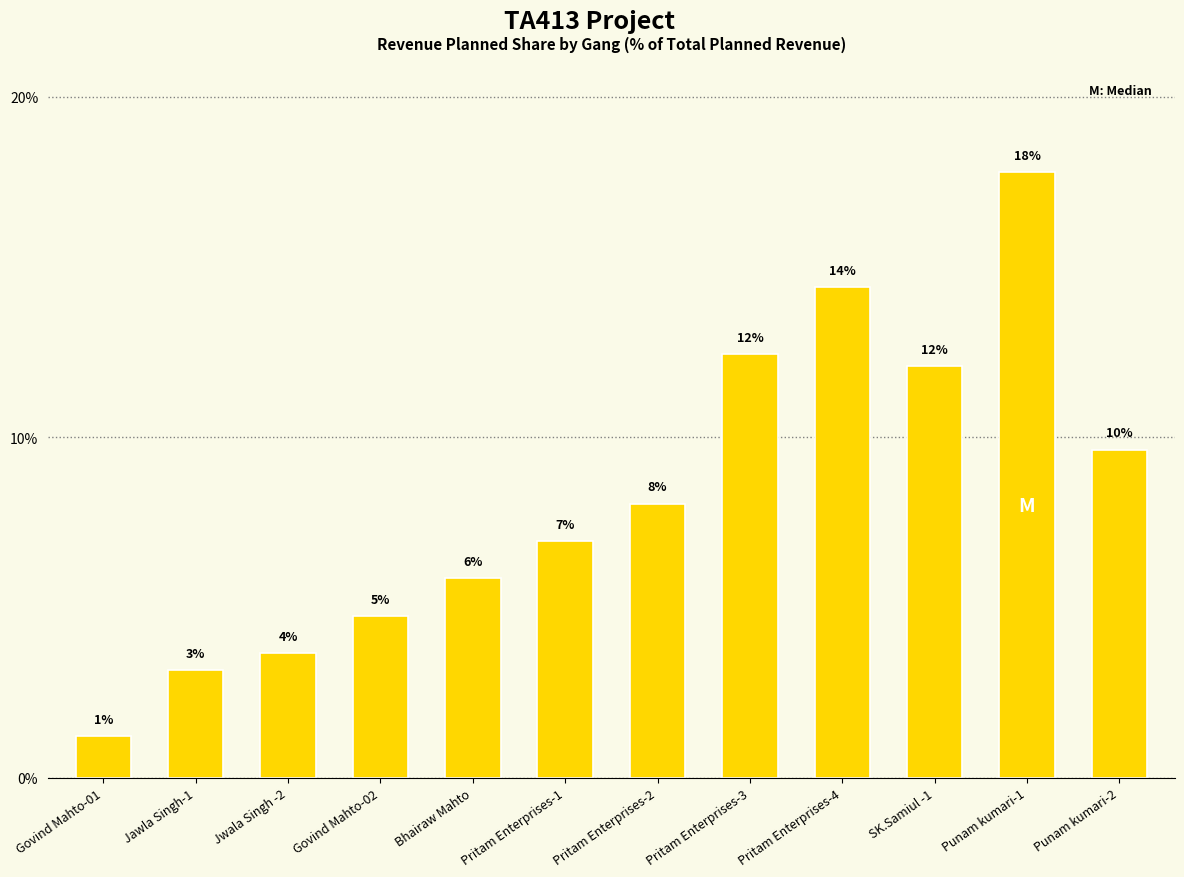

Does the chart contain stacked bars?

No